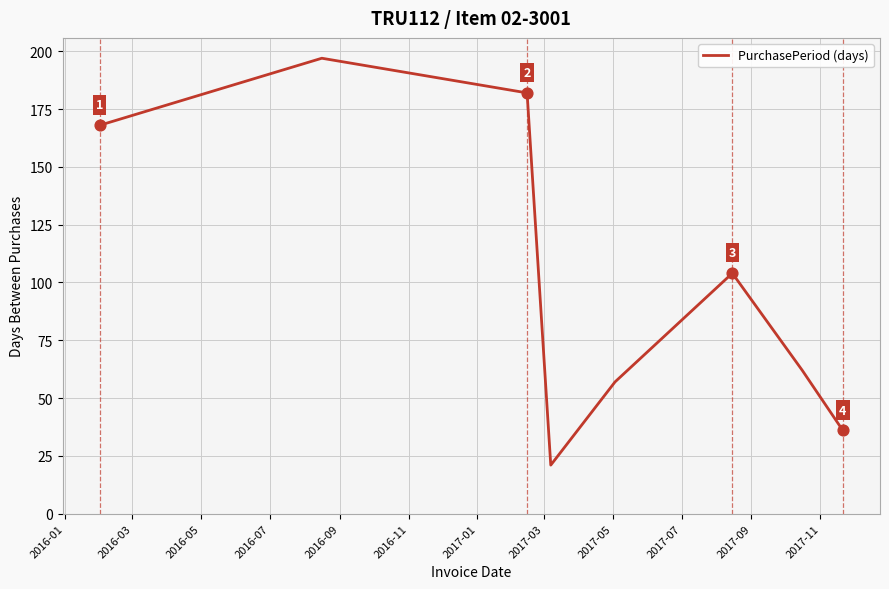

What is the sum of all values?

827